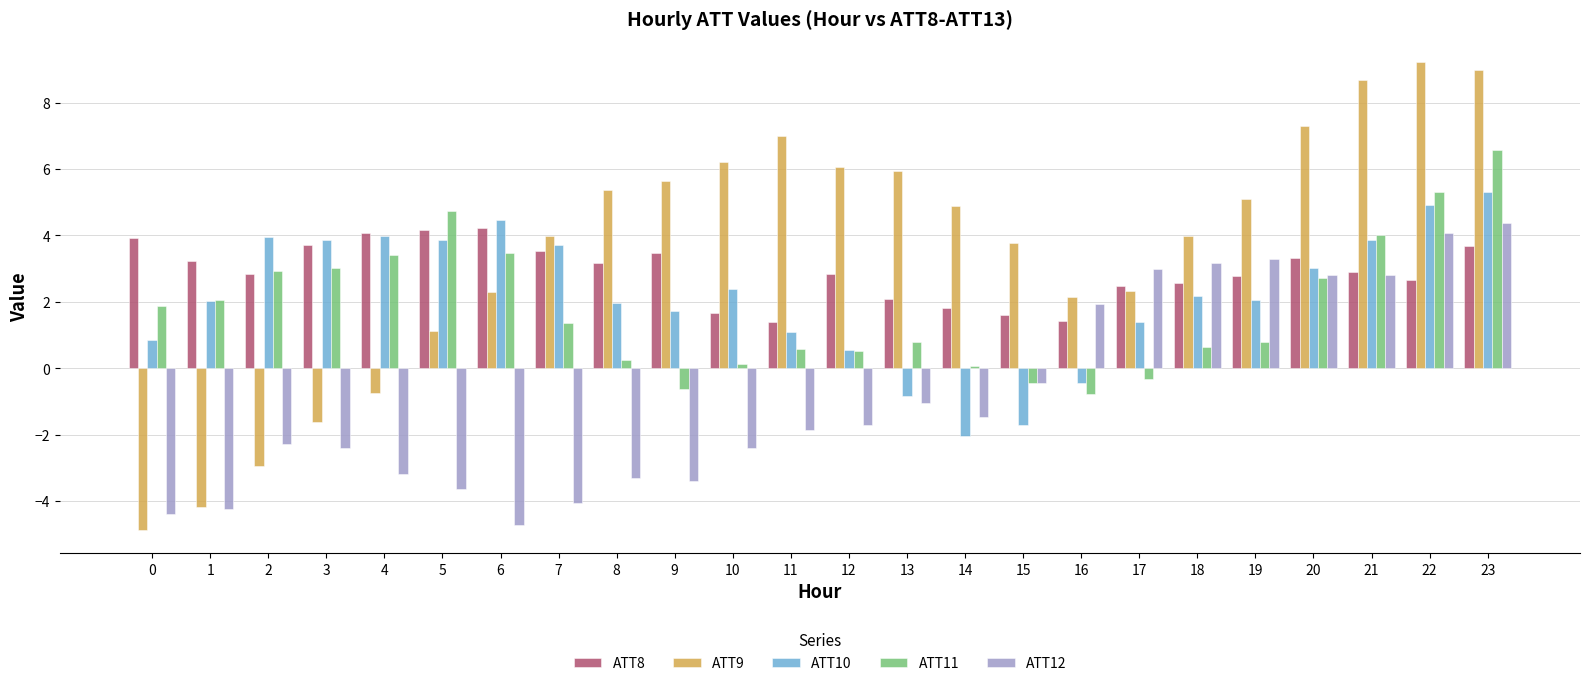

What is the difference between the ATT11 values at 6 and 3?

0.4